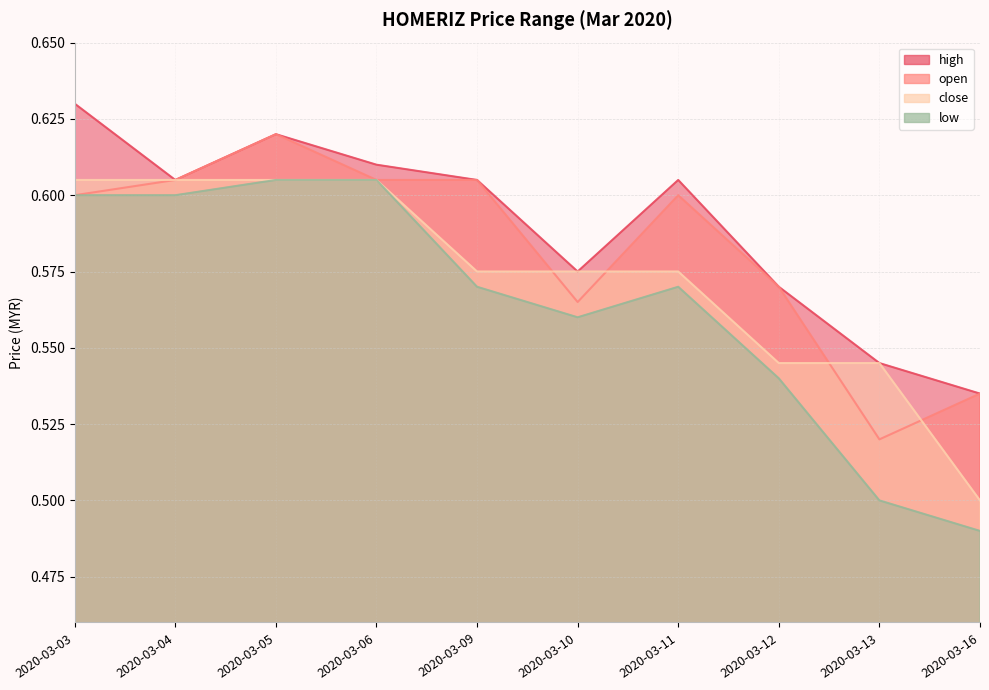

Rank the categories by high value from highest to lowest.

2020-03-03, 2020-03-05, 2020-03-06, 2020-03-04, 2020-03-09, 2020-03-11, 2020-03-10, 2020-03-12, 2020-03-13, 2020-03-16